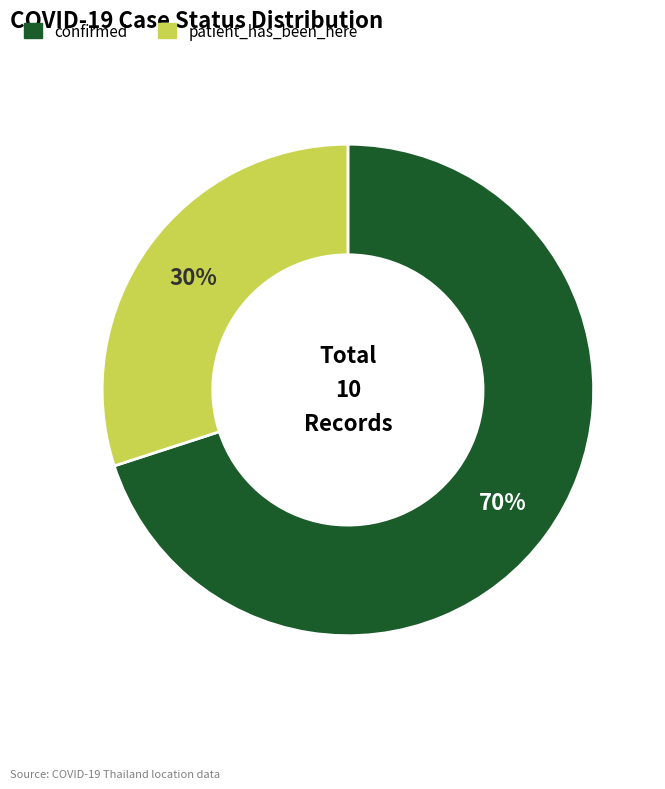

To the nearest percent, what is the difference between the largest and smallest slice percentages?

40%